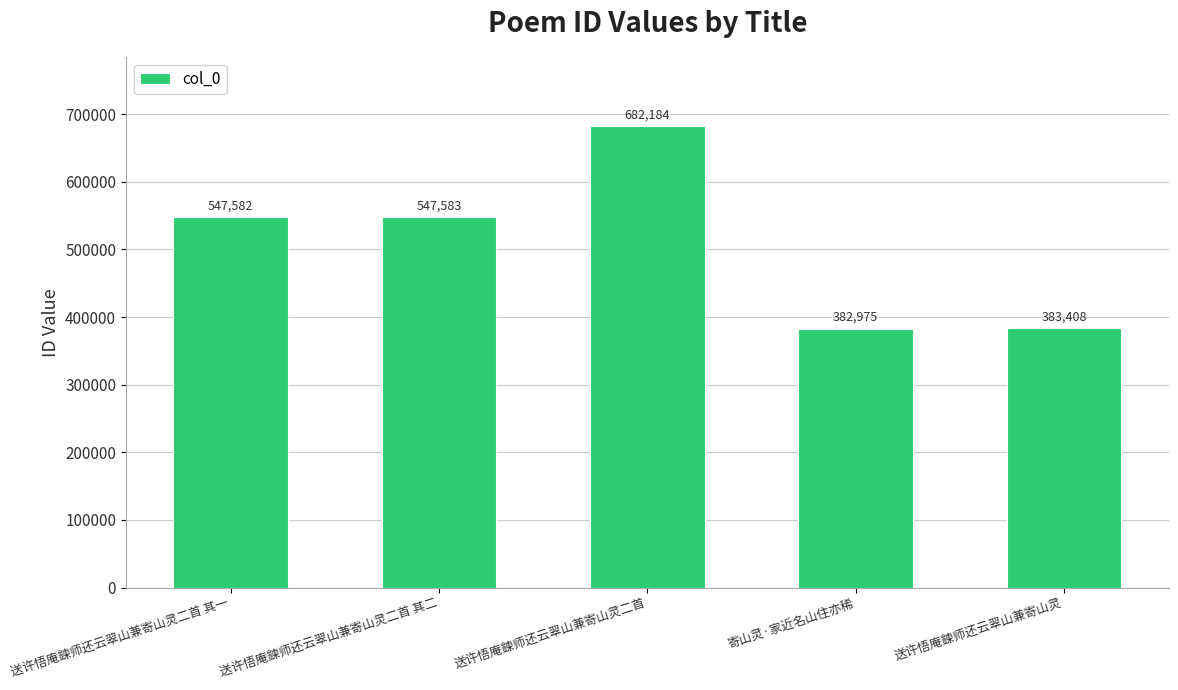

What is the greatest value displayed?

682184